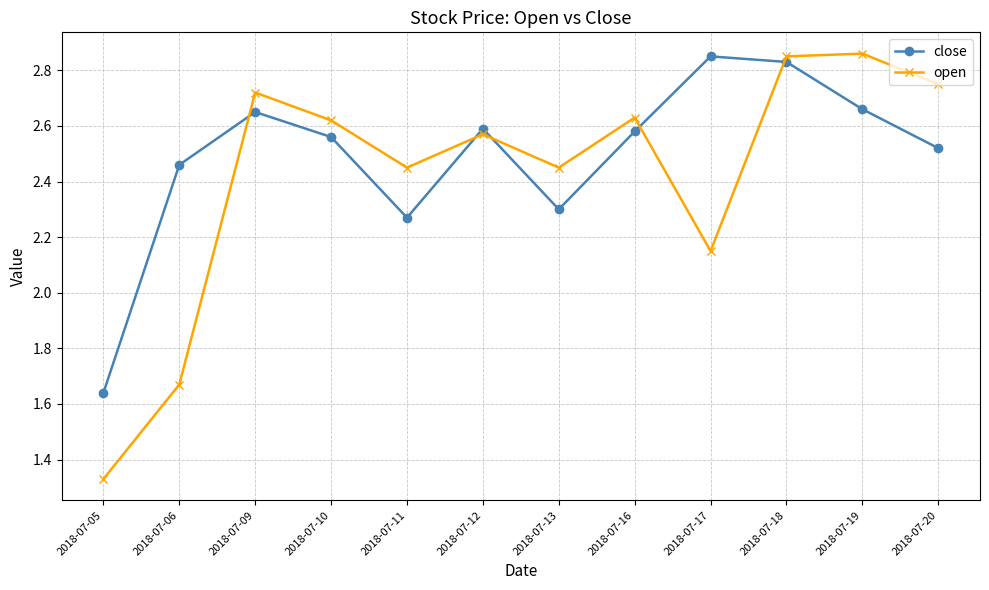

List the series in order of their overall mean, lowest first.

open, close